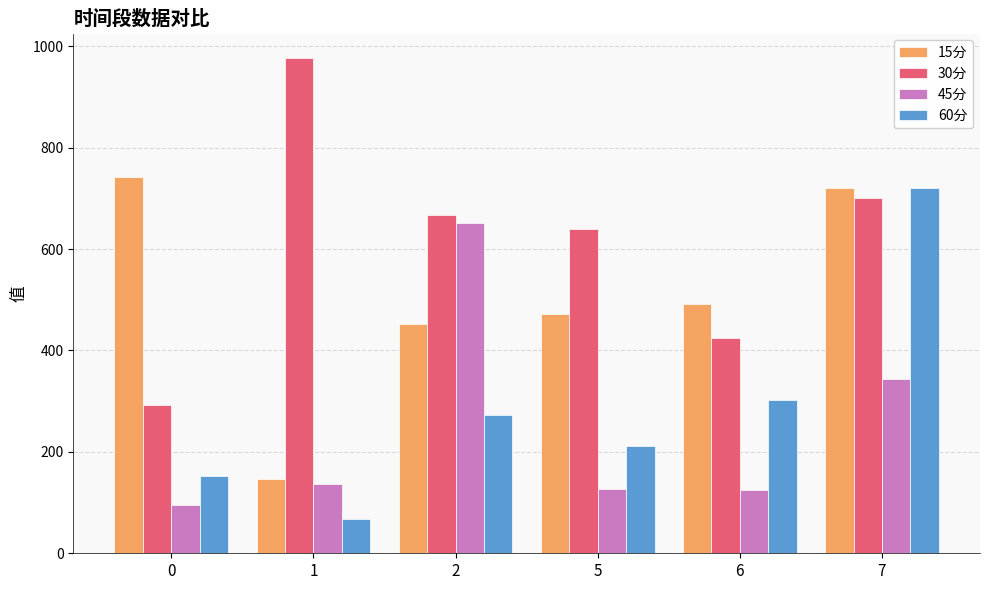

Which category has the lowest value in the 15分 series?

1